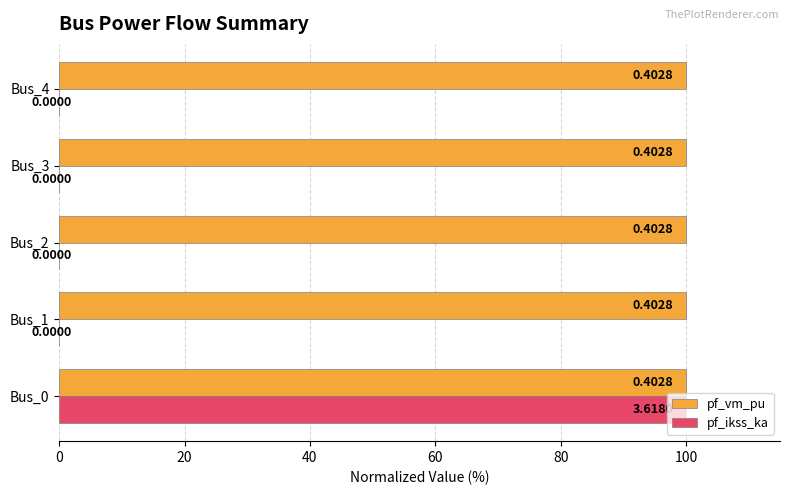

What are all the series names shown in the legend?

pf_vm_pu, pf_ikss_ka